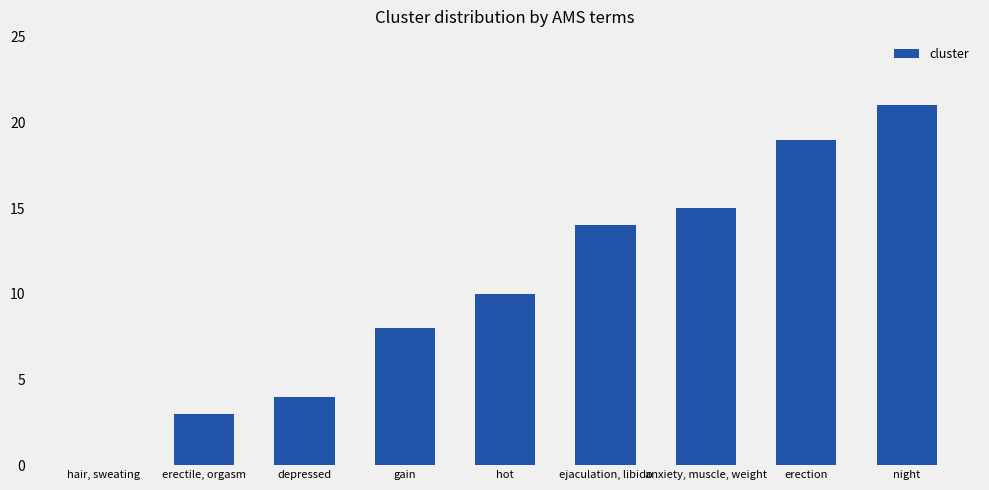

Read the value at erectile, orgasm.

3